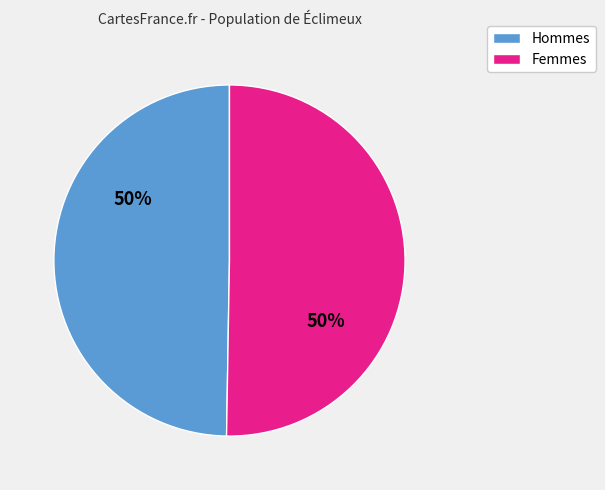

To the nearest percent, what percentage of the pie is Femmes?

50%